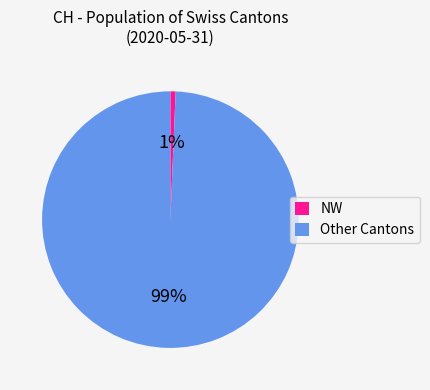

Is there any slice that represents more than half of the pie?

Yes